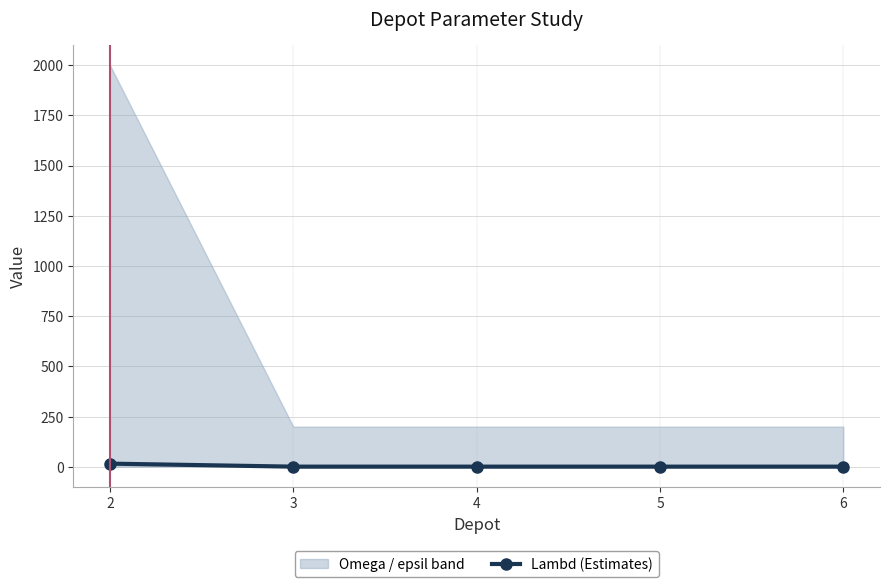

What is the sum of the values at 2 and 4?

17